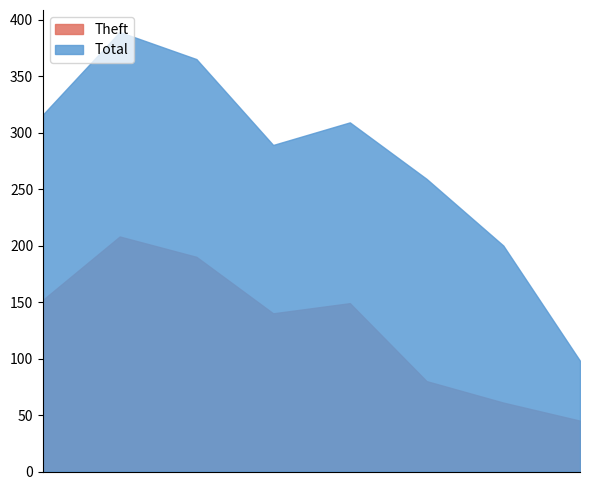

What is the greatest value displayed?

389